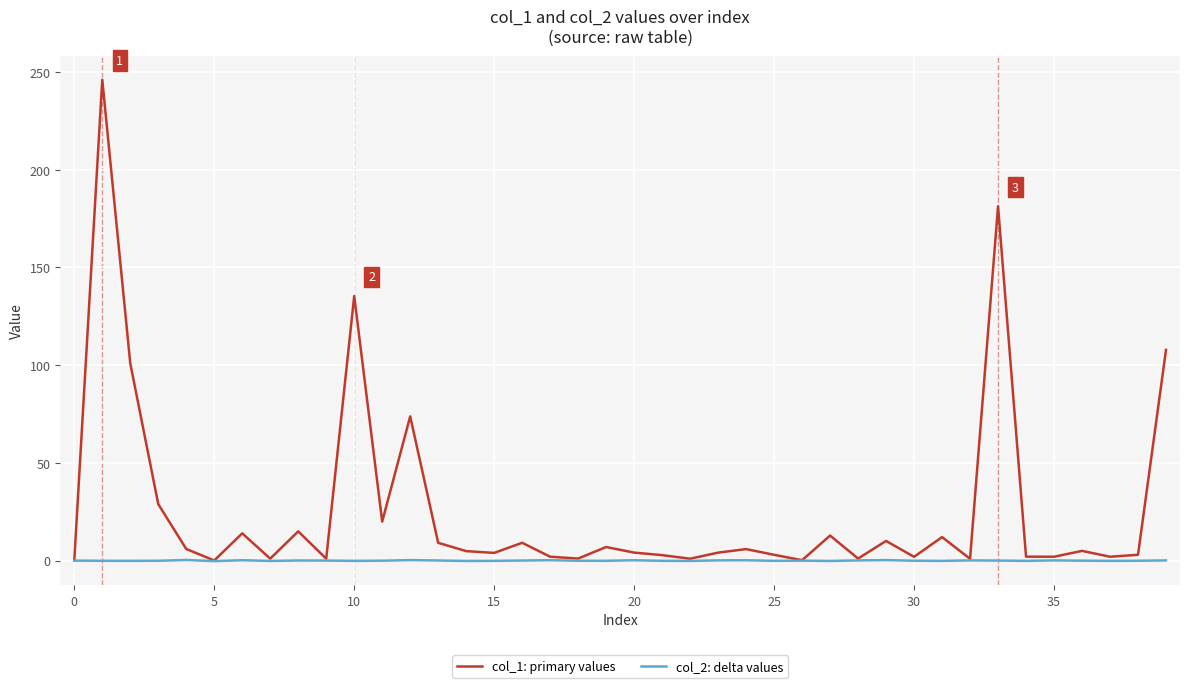

Rank the series by their average value, from highest to lowest.

col_1: primary values, col_2: delta values